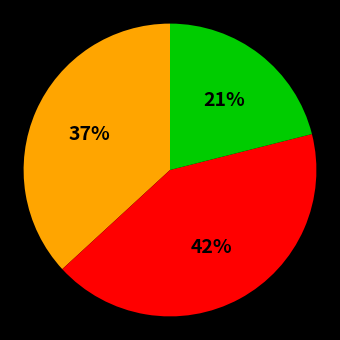

To the nearest percent, what is the average slice percentage?

33%